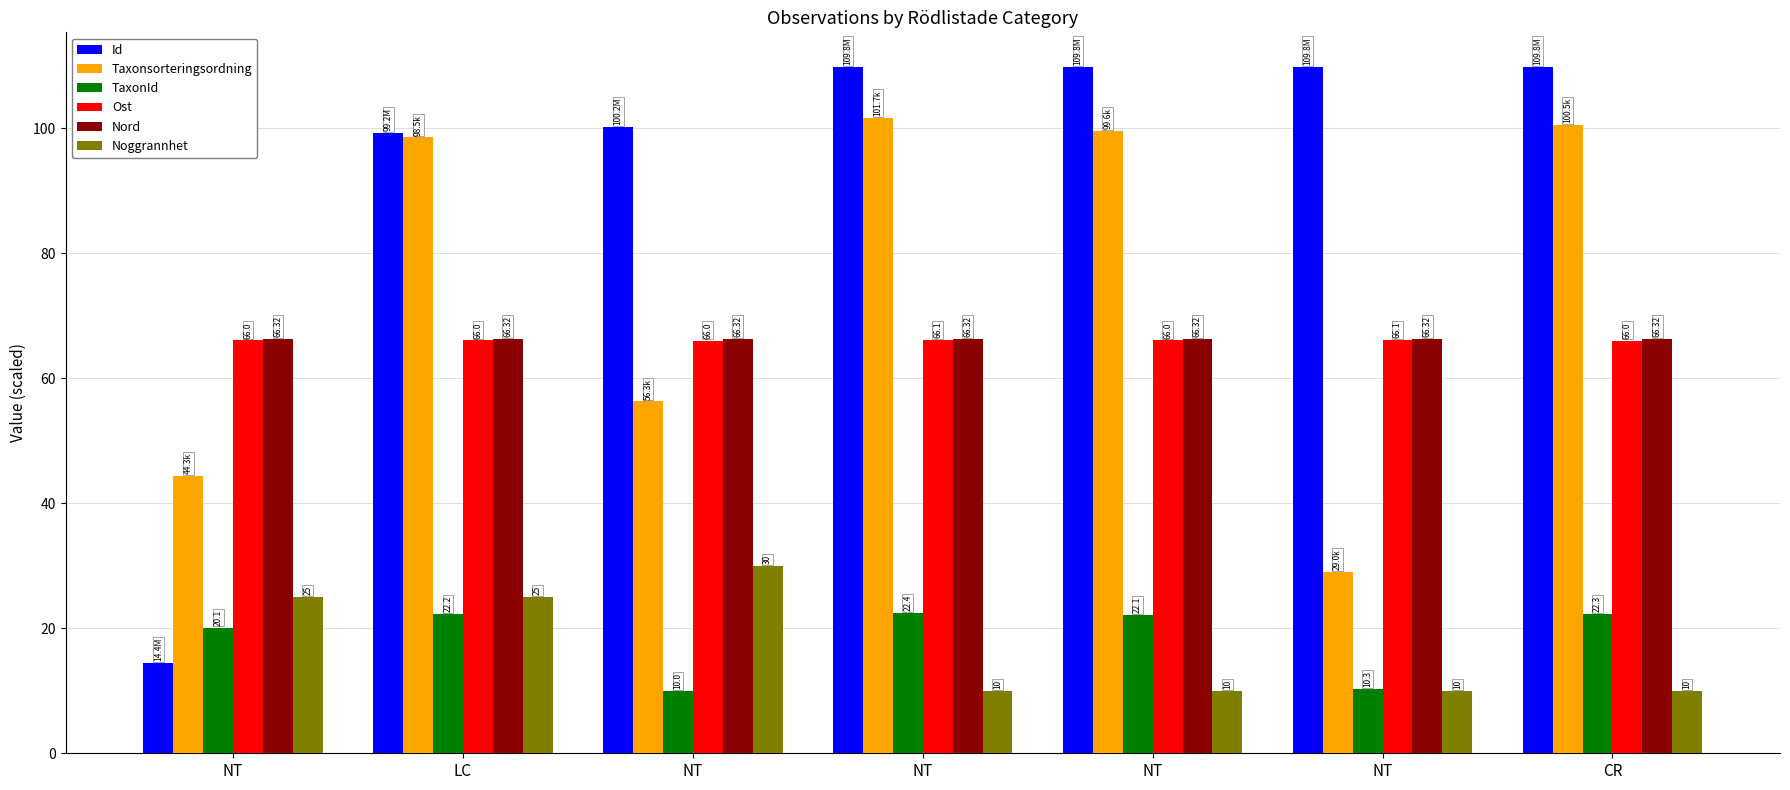

What is the total value across all series at NT?

236.2